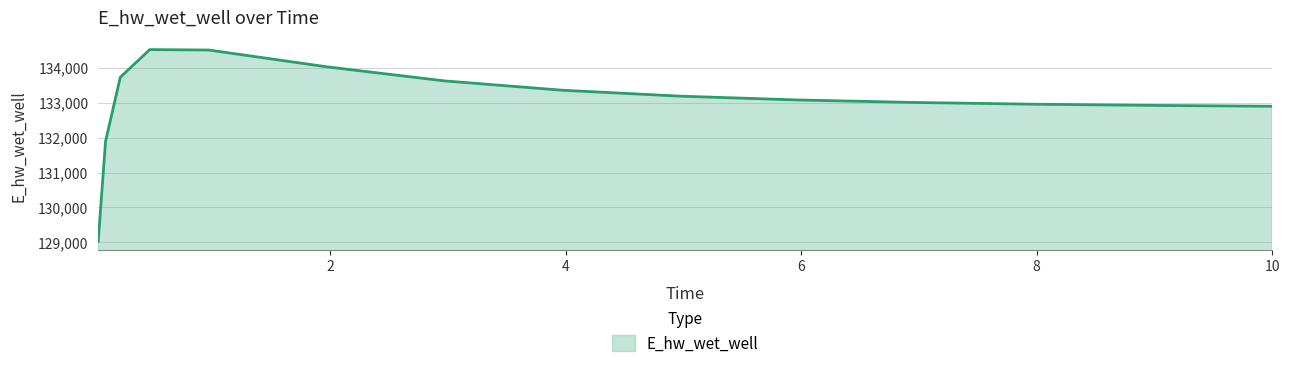

What is the greatest value displayed?

134520.1